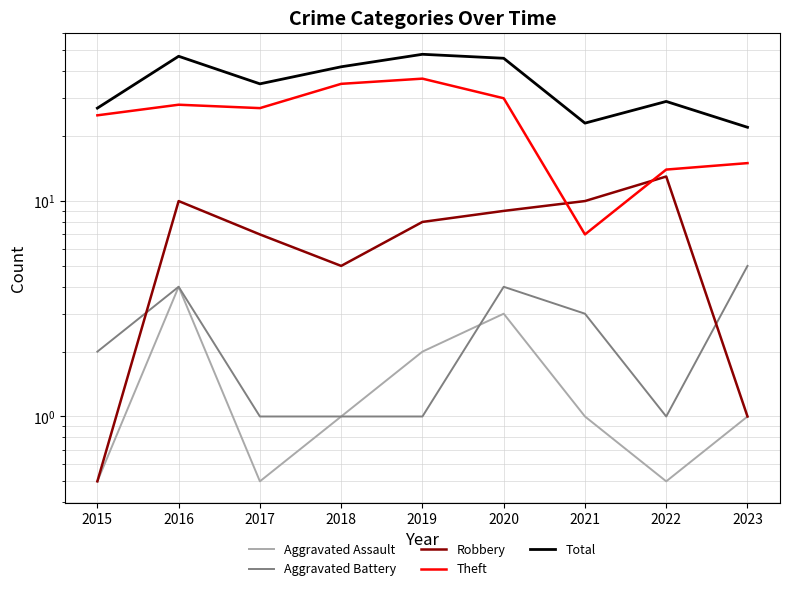

The Aggravated Assault series shows 1.5 at 2021. True or false?

False